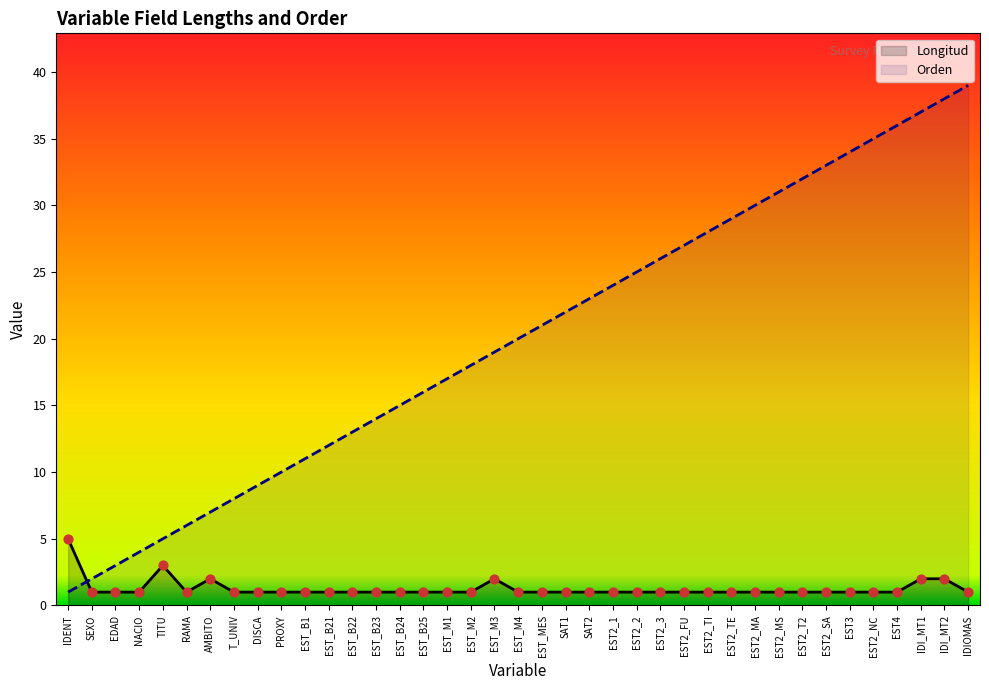

Is the value of Orden at EST2_MA greater than the value of Longitud at EST2_NC?

Yes